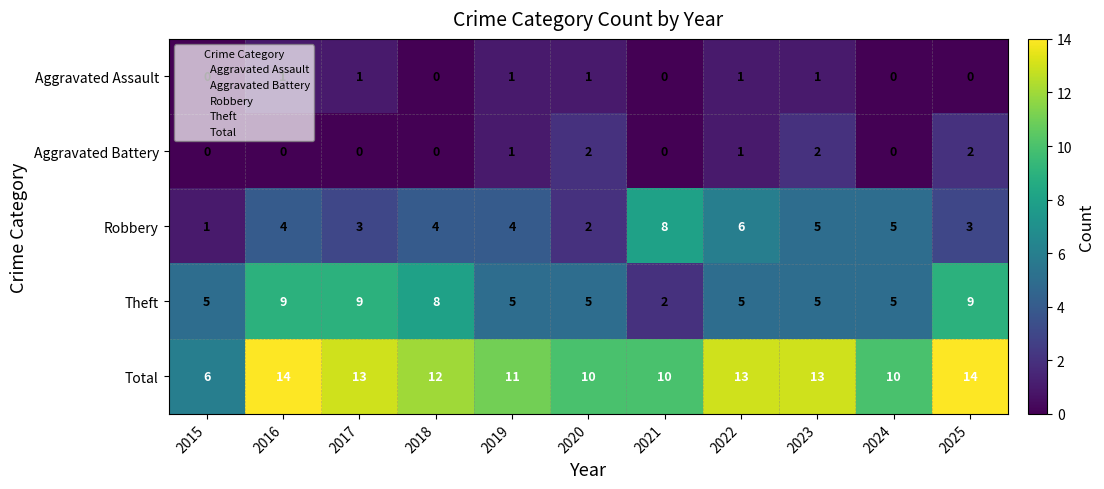

Count the number of categories in the chart.

11